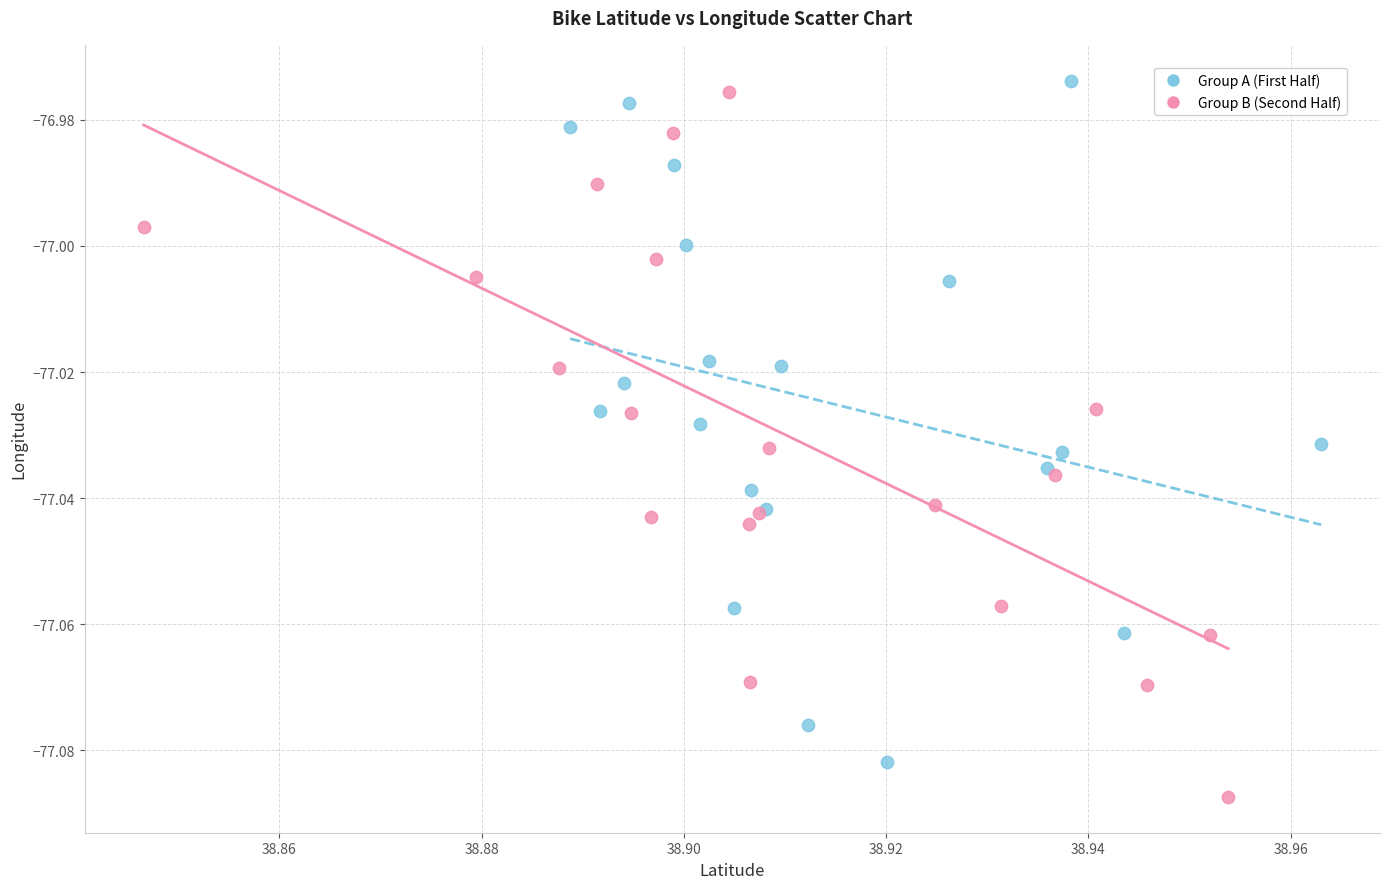

Which series reaches the maximum Y coordinate?

Group A (First Half)